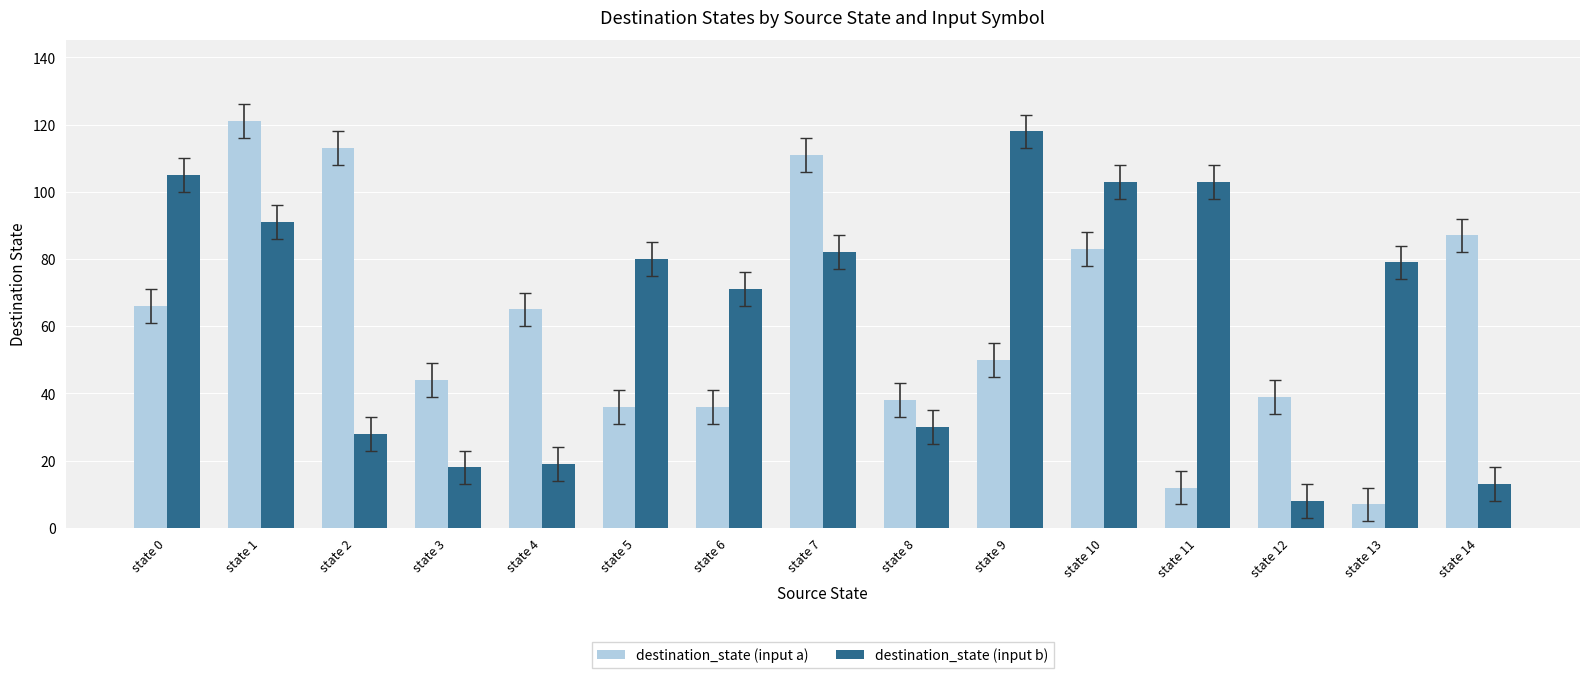

What is the difference between the destination_state (input a) values at state 2 and state 4?

48